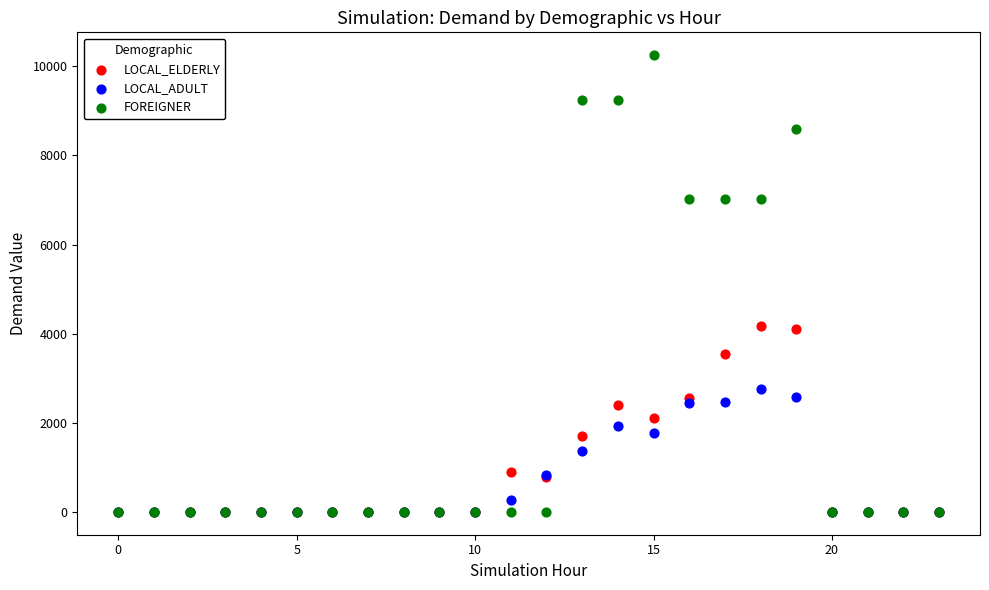

Which series contains the highest Y value?

FOREIGNER